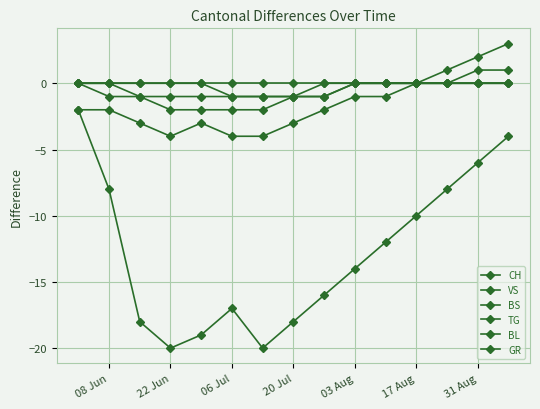

Reading left to right, list all the values displayed in this chart.

CH: -2	-8	-18	-20	-19	-17	-20	-18	-16	-14	-12	-10	-8	-6	-4
VS: -2	-2	-3	-4	-3	-4	-4	-3	-2	-1	-1	0	1	2	3
BS: 0	0	-1	-2	-2	-2	-2	-1	-1	0	0	0	0	1	1
TG: 0	0	0	0	0	-1	-1	-1	0	0	0	0	0	0	0
BL: 0	0	0	0	0	0	0	0	0	0	0	0	0	0	0
GR: 0	-1	-1	-1	-1	-1	-1	-1	-1	0	0	0	0	0	0